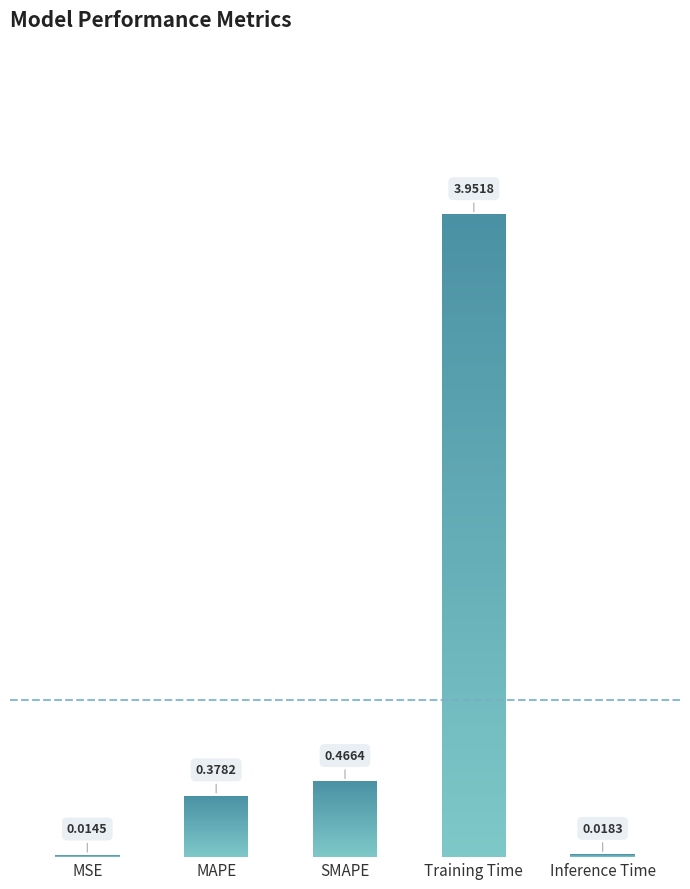

Reading right to left, extract all data points from this chart.

Inference Time=0.0	Training Time=4.0	SMAPE=0.5	MAPE=0.4	MSE=0.0